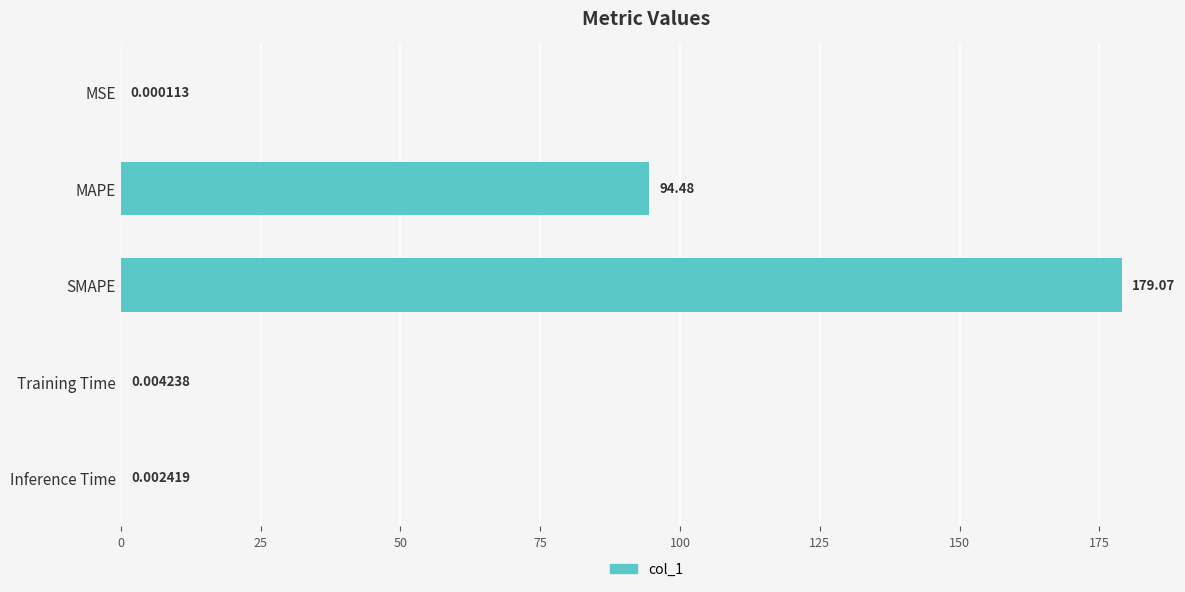

Where is the data nearest to the value 89?

MAPE